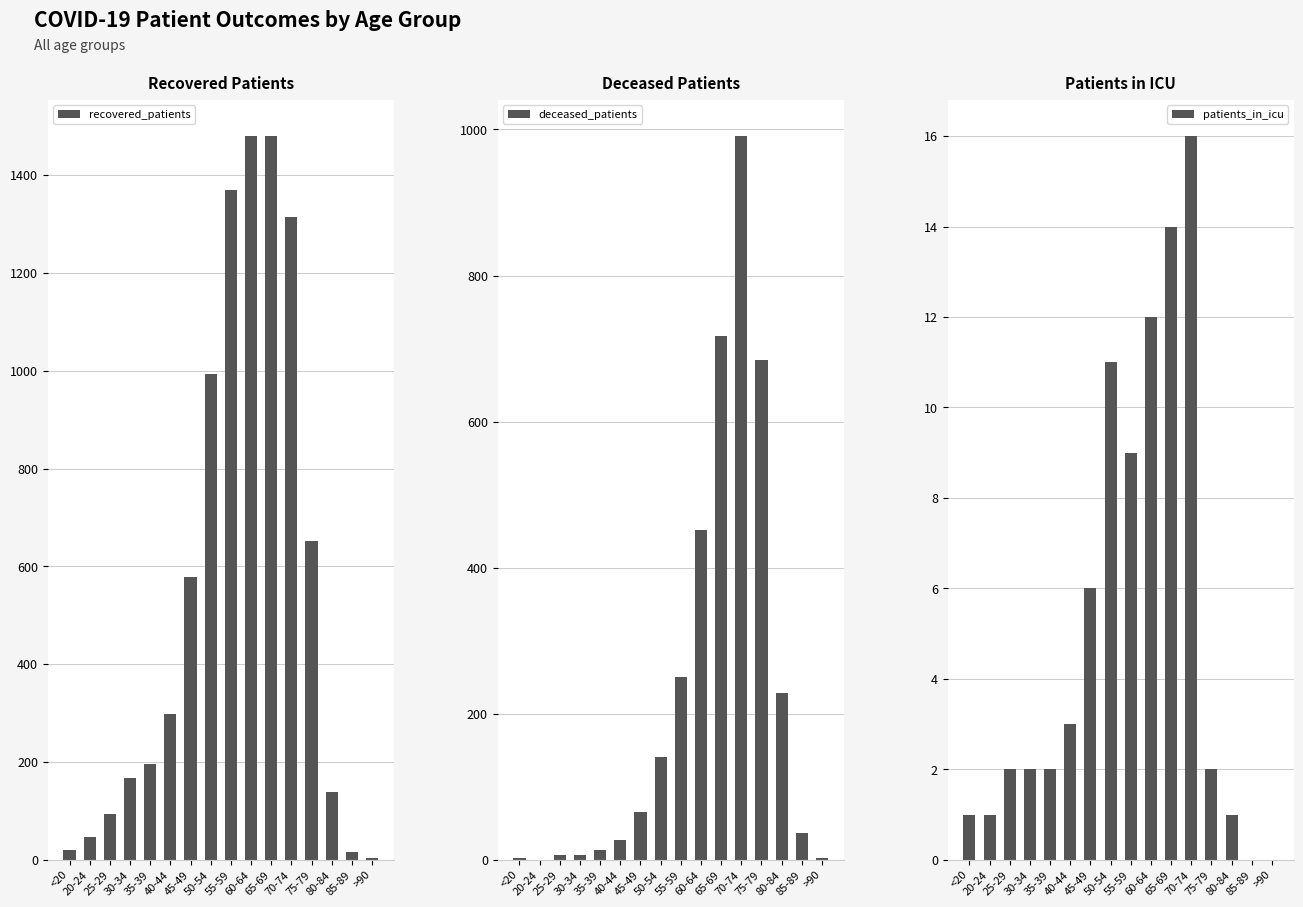

Is it true that recovered_patients equals 167 at 30-34?

True